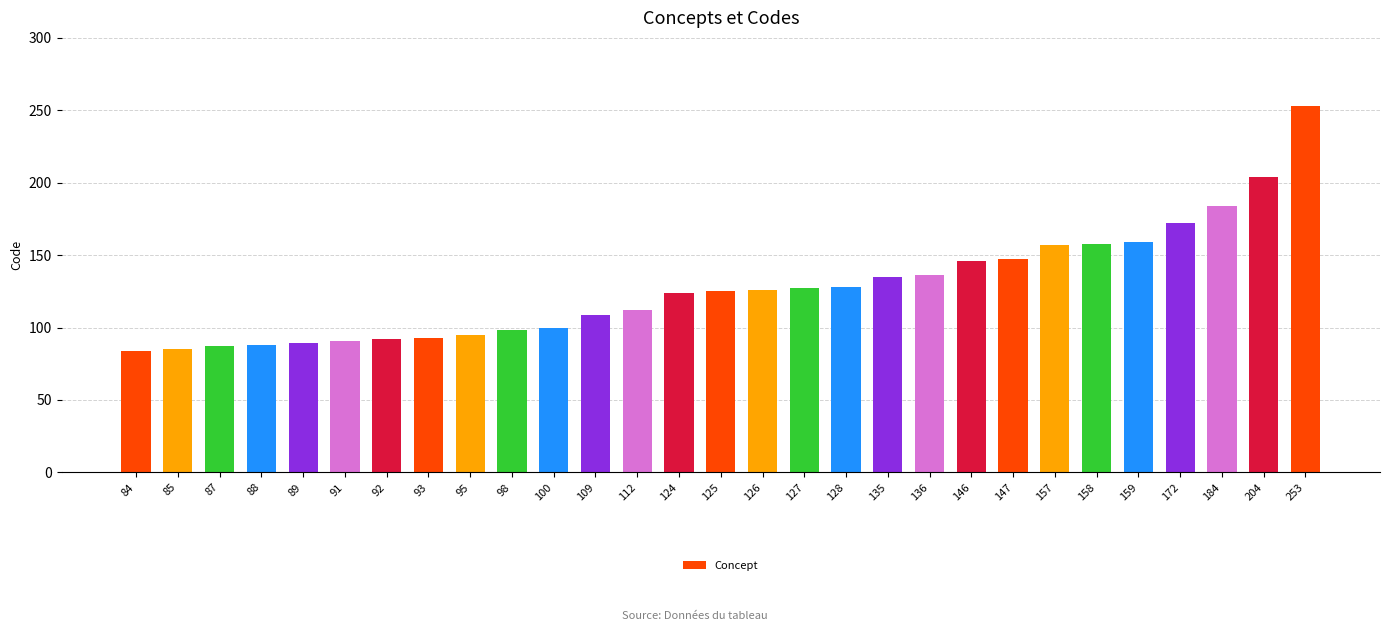

What is the ratio of the value at 125 to the value at 85?

1.5